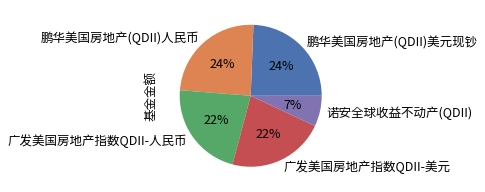

Is it true that 鹏华美国房地产(QDII)人民币 is 24% of the pie?

True